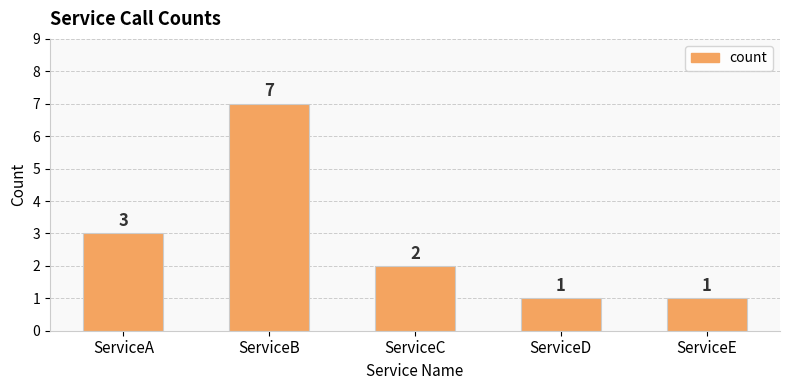

What is the sum of all values?

14